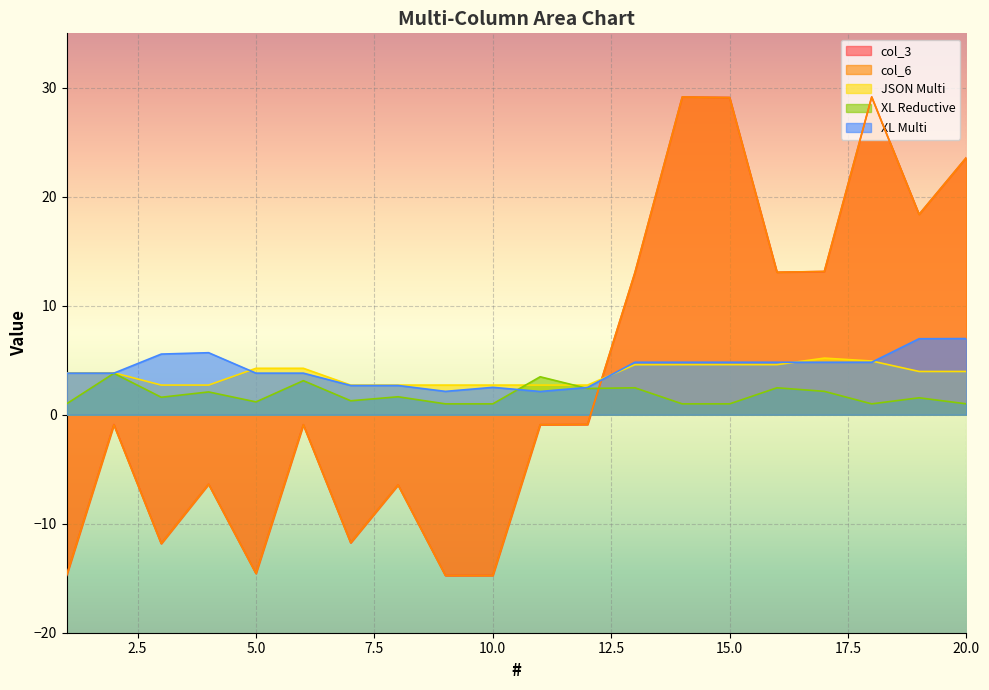

Where does the col_6 series first go above 0?

13